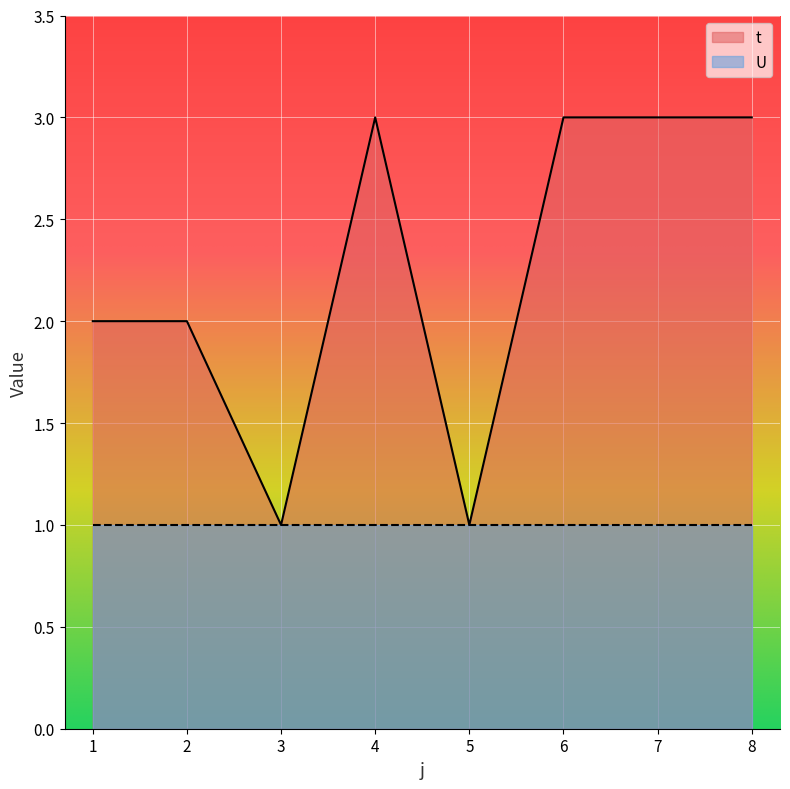

True or false: there are more than 0 points higher than both neighbors.

True